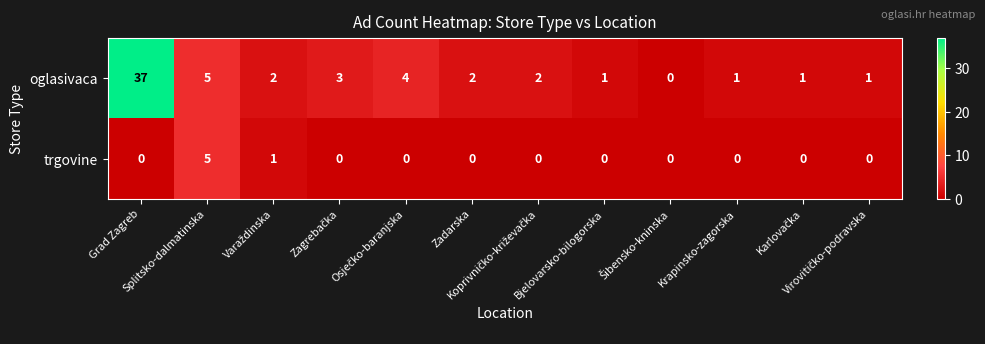

Rank the series by their maximum value, from highest to lowest.

oglasivaca, trgovine